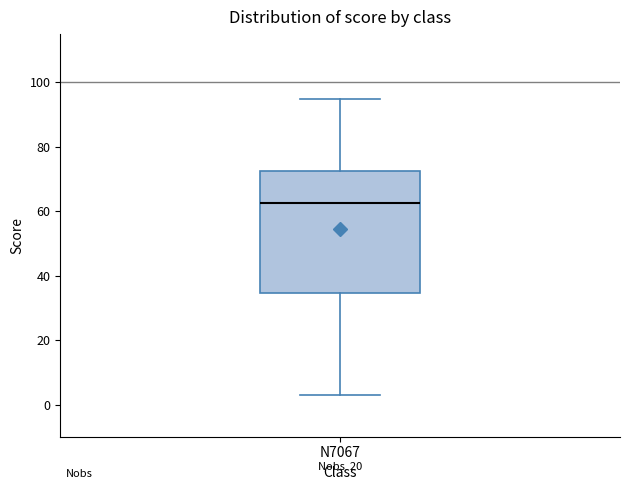

Transcribe this box plot: give where the median line is, the range the box spans, and where the two whiskers end, as read against the y-axis. The values are not printed on the chart, so give them approximately, as read against the axis.

median 62, box 34 to 72, whiskers 4 to 96